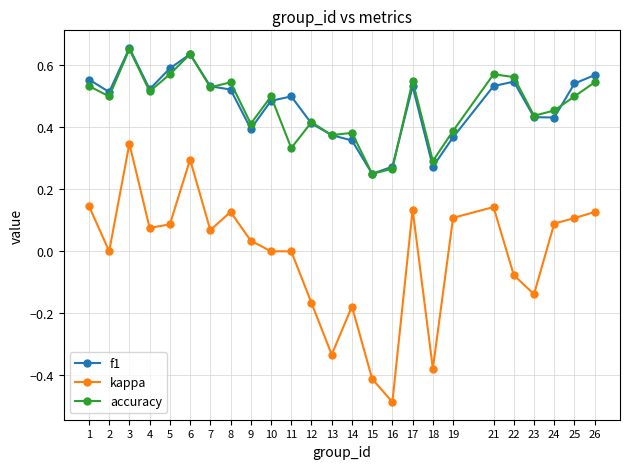

Which category has the lowest value in the f1 series?

15